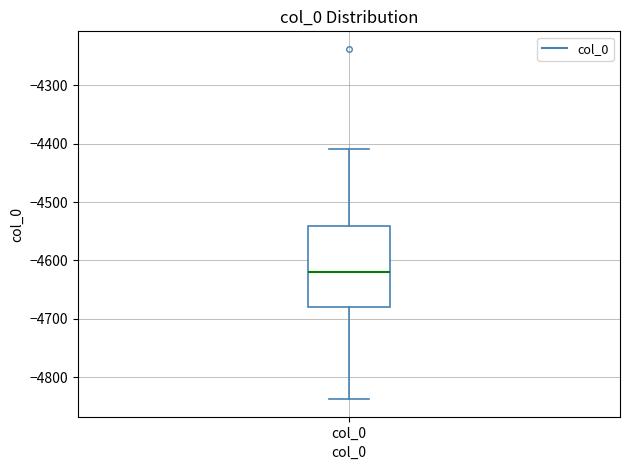

Transcribe this box plot: give where the median line is, the range the box spans, and where the two whiskers end, as read against the y-axis. The values are not printed on the chart, so give them approximately, as read against the axis.

median -4620, box -4680 to -4540, whiskers -4840 to -4410